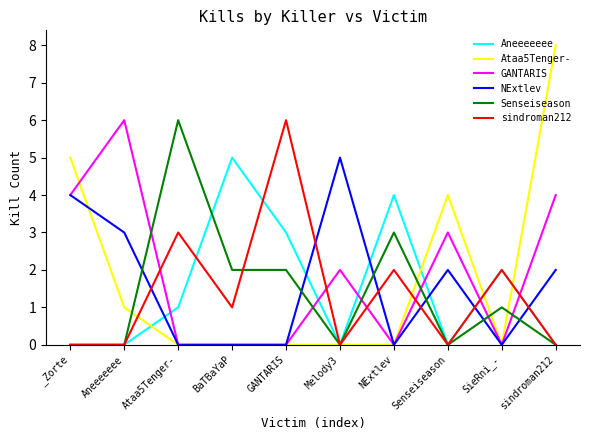

What position from the left is sindroman212?

10